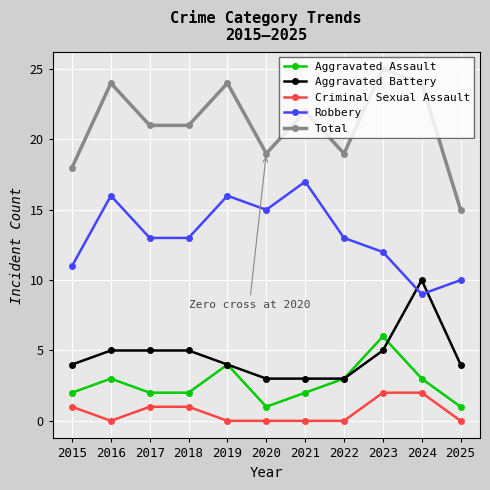

How many series are shown in this chart?

5